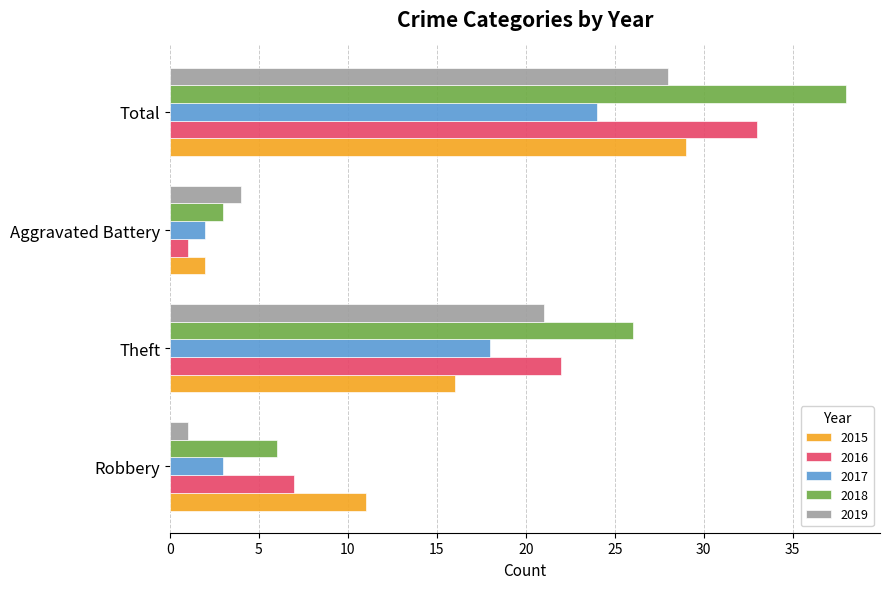

At which category is the sum across all series the highest?

Total